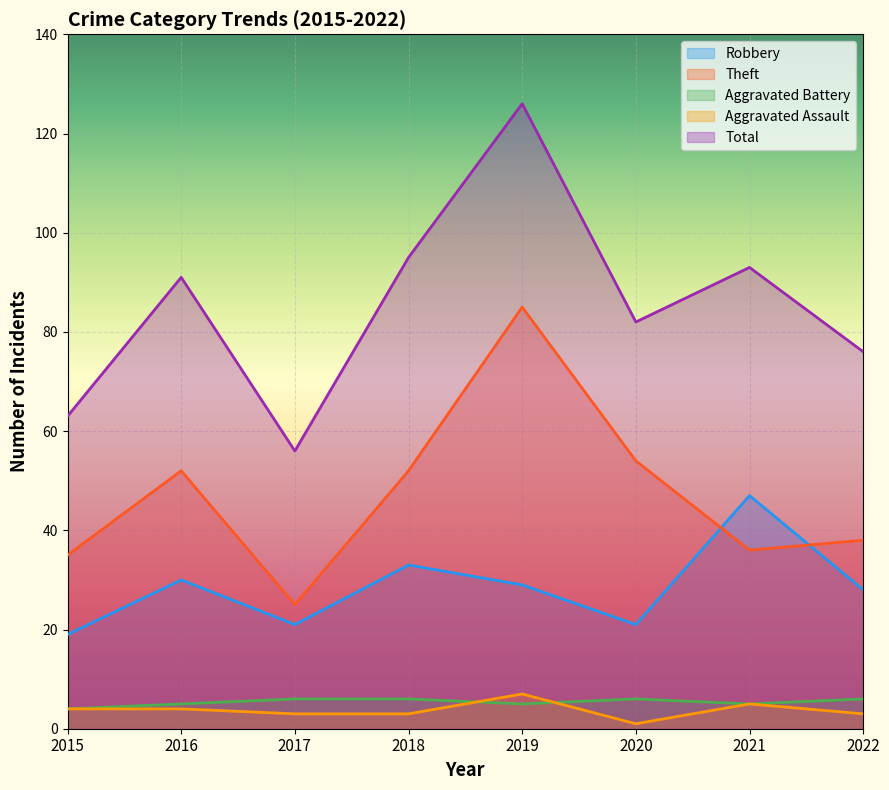

Rank the series by their maximum value, from lowest to highest.

Aggravated Battery, Aggravated Assault, Robbery, Theft, Total